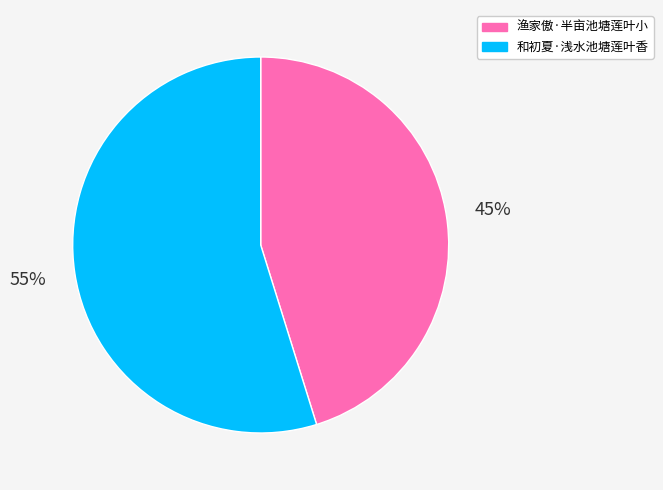

Between 和初夏·浅水池塘莲叶香 and 渔家傲·半亩池塘莲叶小, which is larger?

和初夏·浅水池塘莲叶香